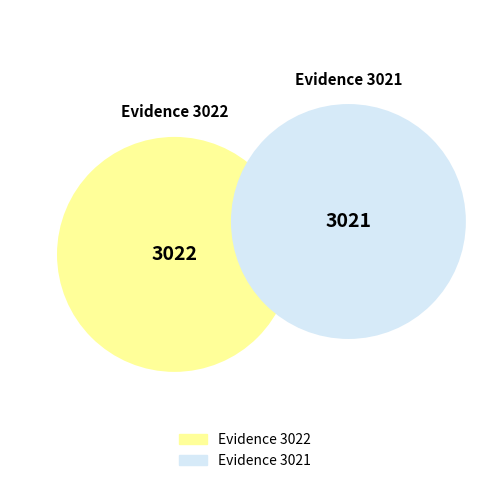

How many segments does this pie chart have?

2